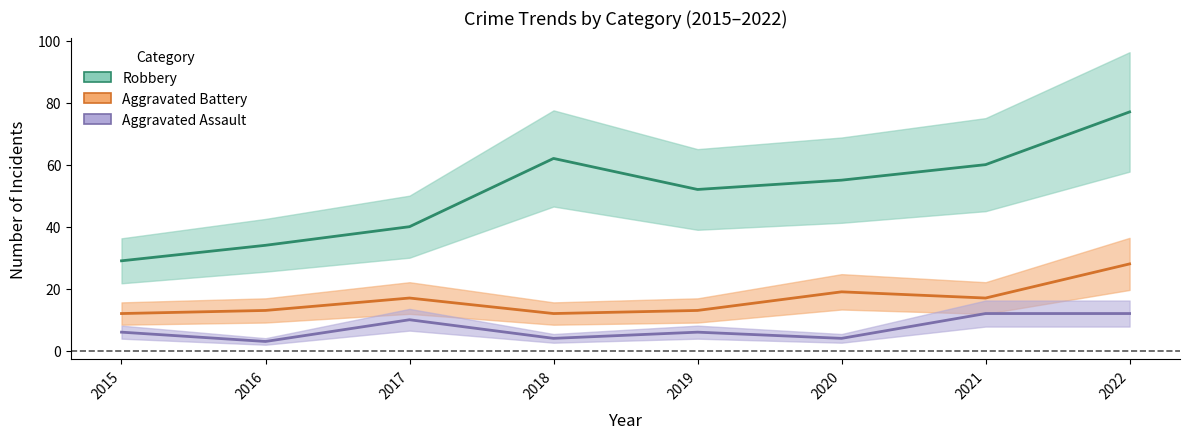

Which series has the widest spread of values?

Robbery